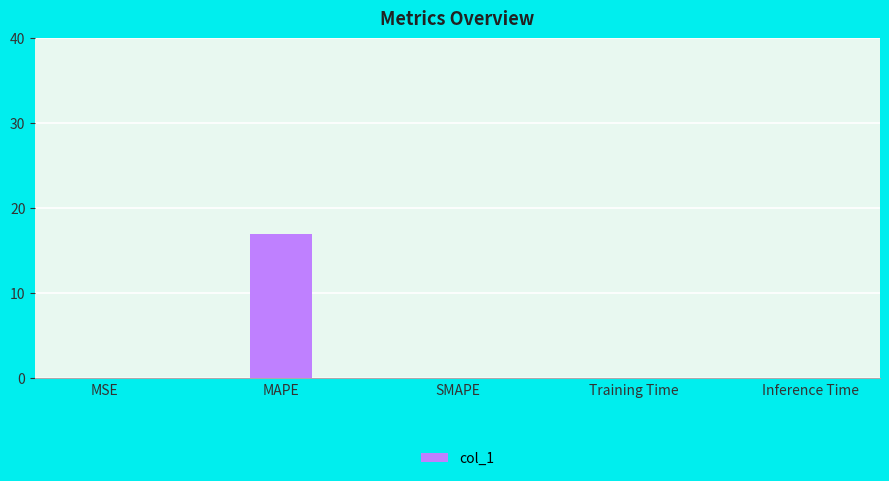

The value at MAPE is 9.4. True or false?

False